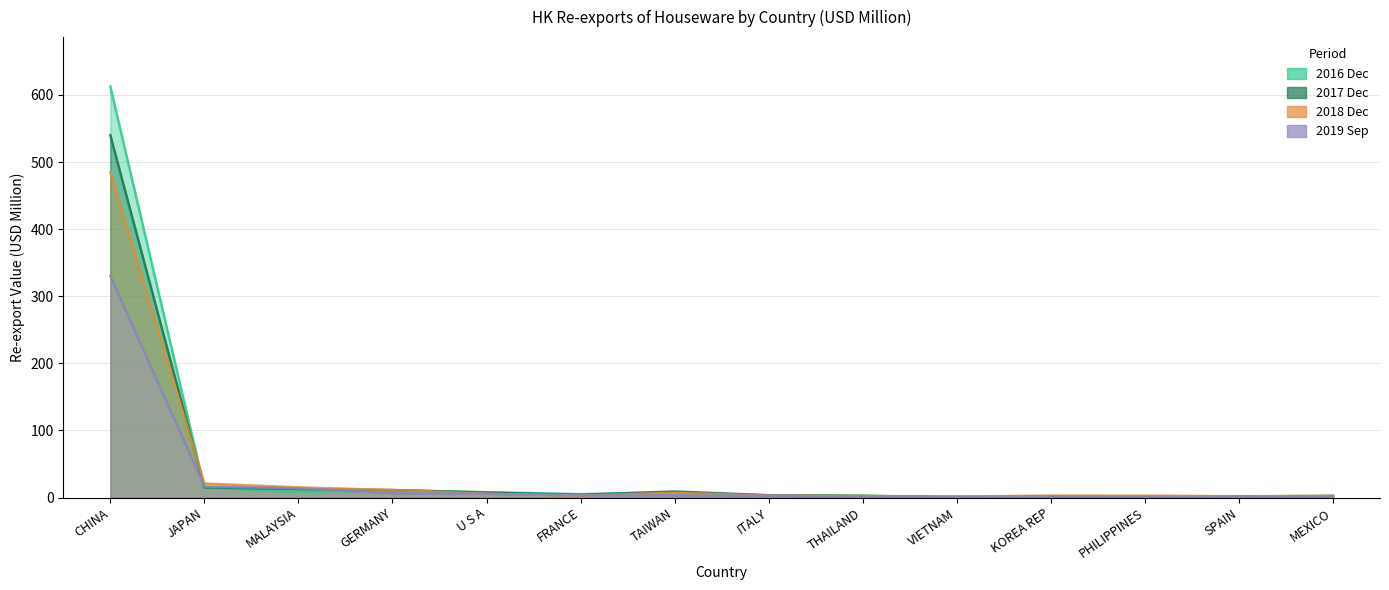

What is the difference between the highest and lowest values at MALAYSIA?

6.7